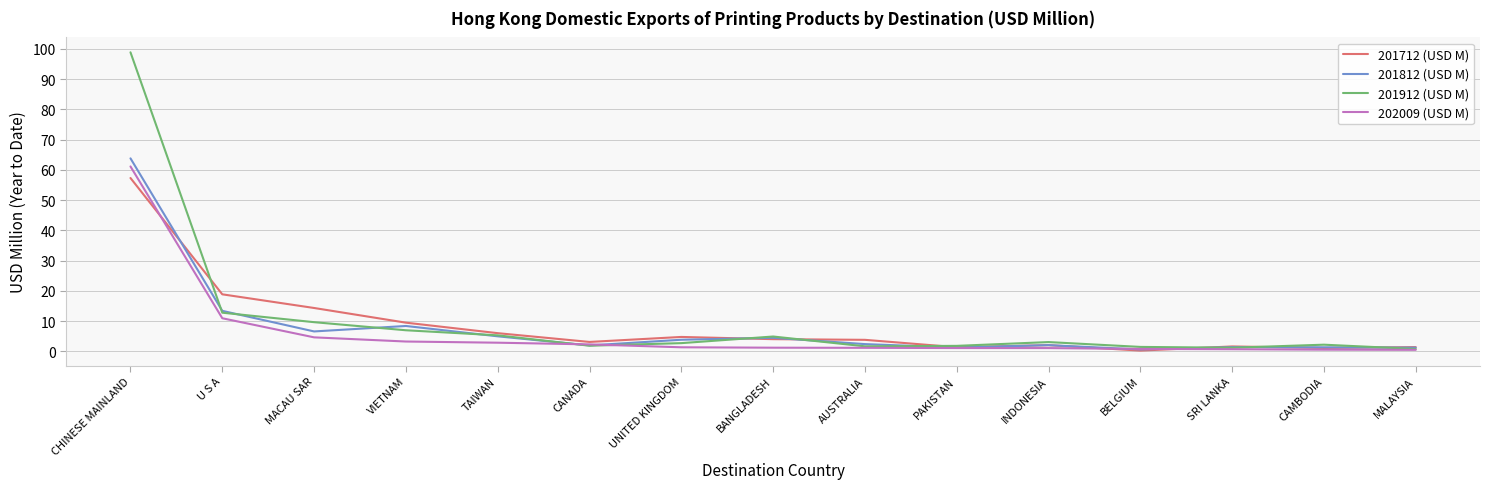

What value does the 201812 (USD M) series have at VIETNAM?

8.4